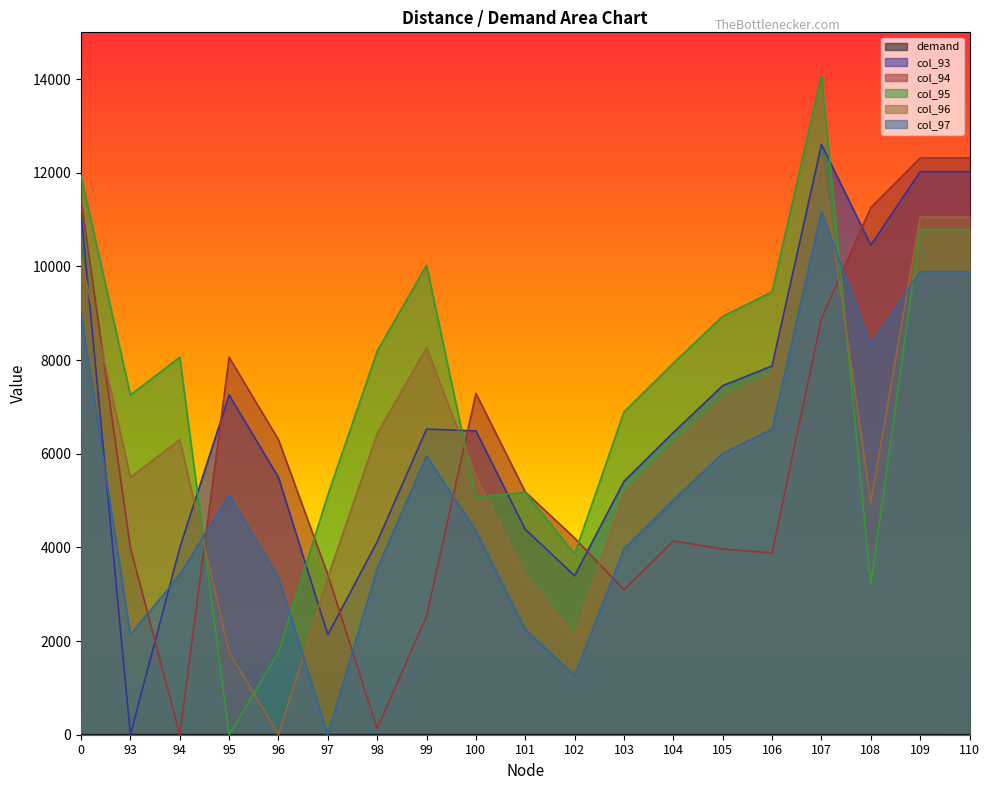

The value of demand at 106 is 1.9. True or false?

True